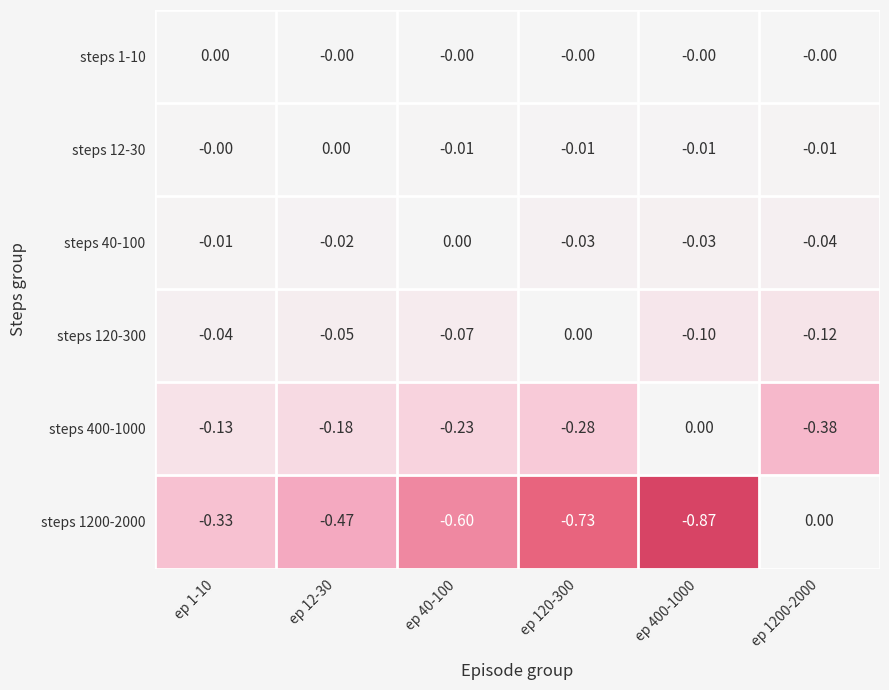

Which series has the largest total across all categories?

steps 1-10